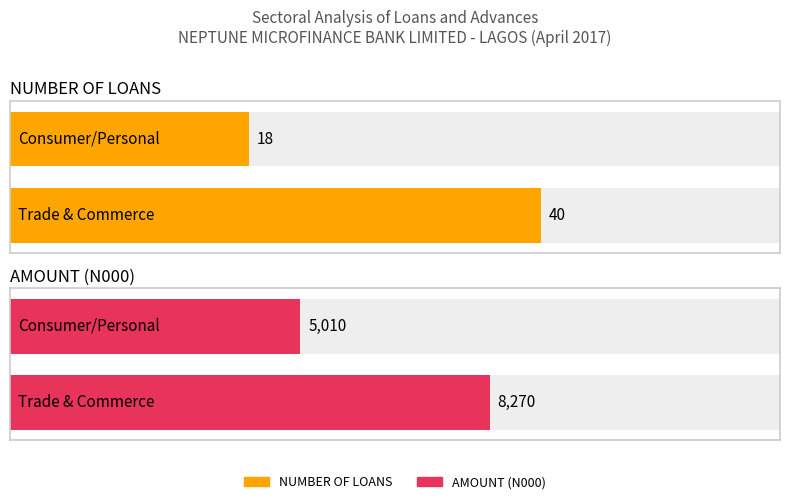

Is it true that AMOUNT (N000) equals 5010 at Consumer/Personal?

True